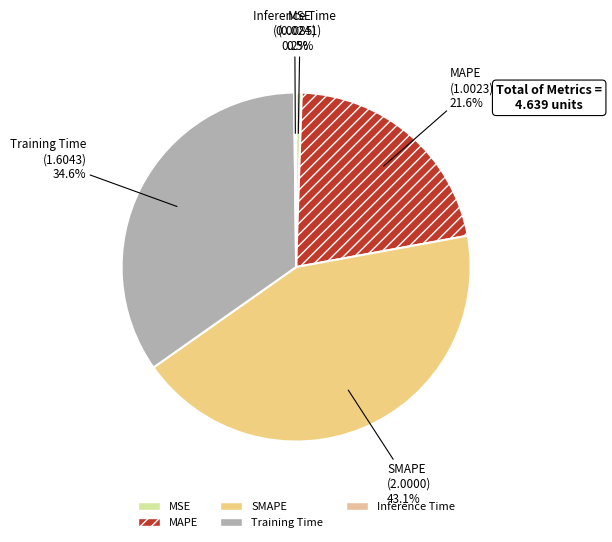

Is there a majority slice in this chart?

No